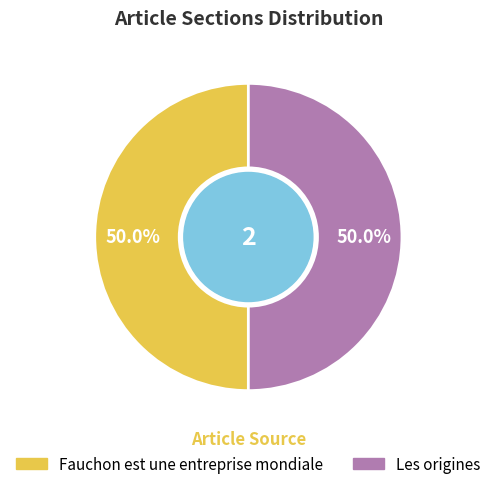

What is the smallest slice in the pie chart?

Les origines